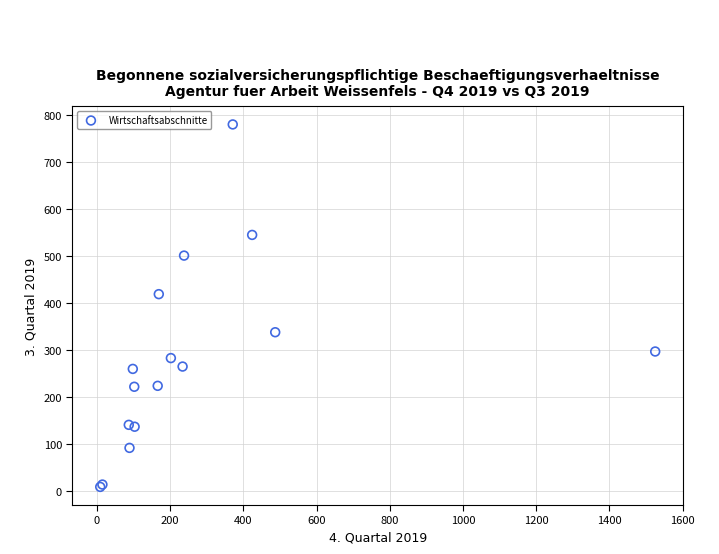

What Y value in the scatter plot is closest to 394?

419